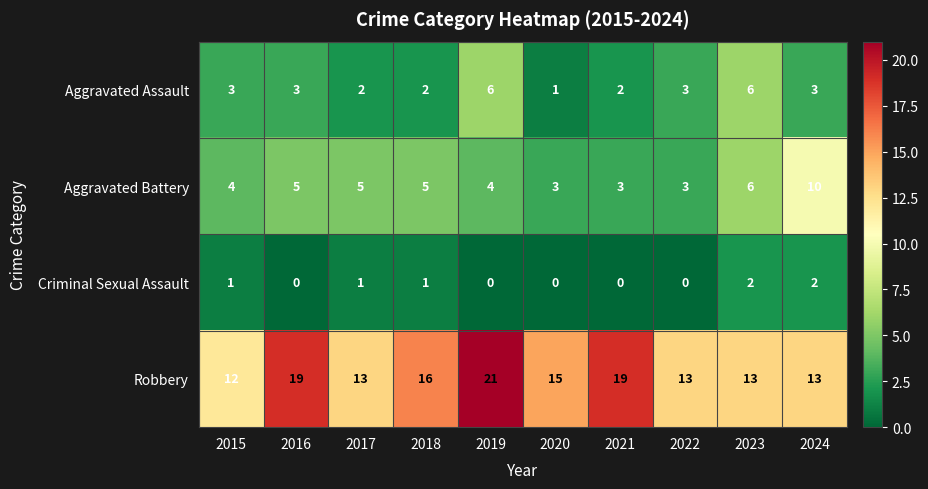

Count the Criminal Sexual Assault values in the range 0 to 1.

8